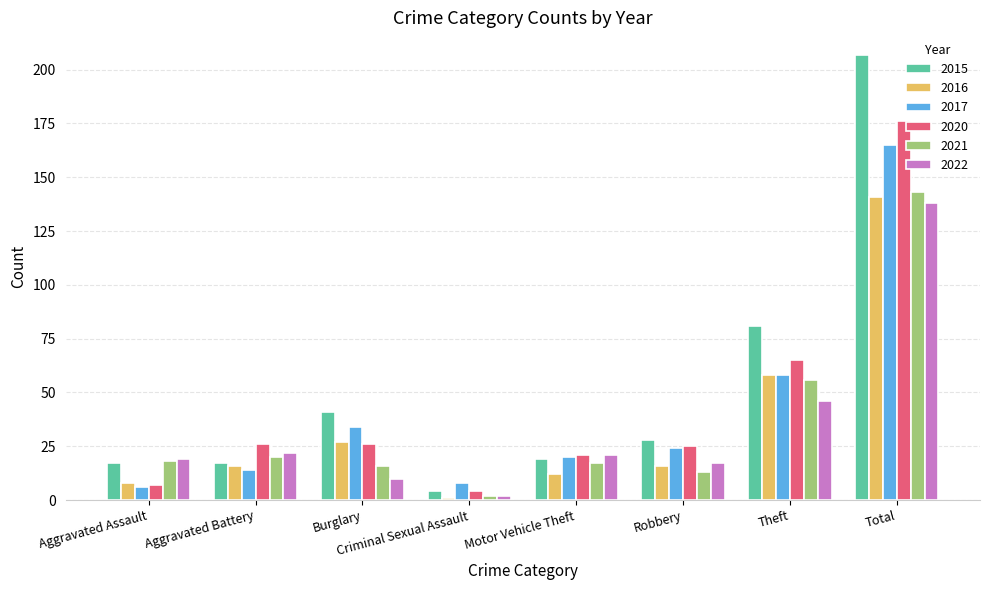

What is the greatest value displayed?

207